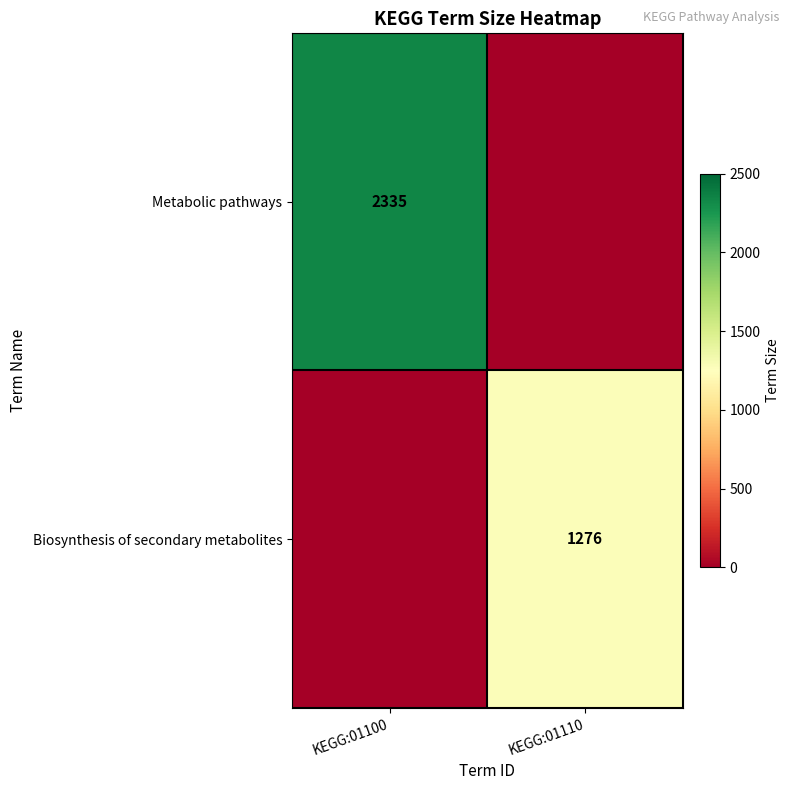

List the series in order of their peak value, highest first.

Metabolic pathways, Biosynthesis of secondary metabolites